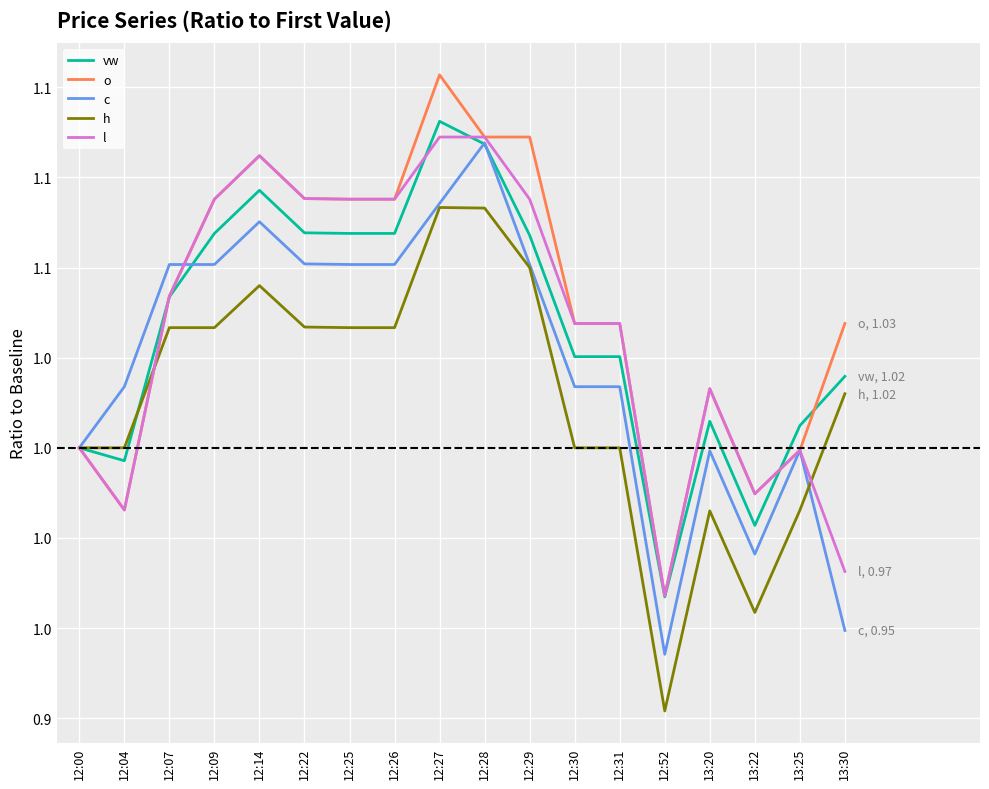

Is the value of l at 12:31 greater than the value of c at 12:26?

No